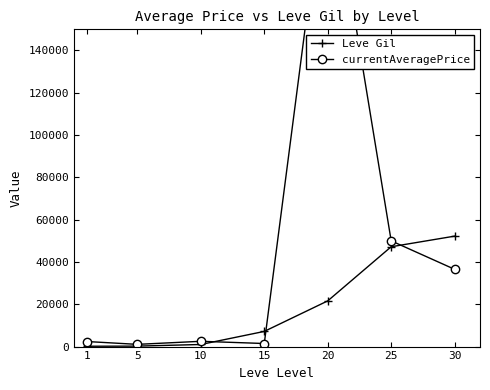

What is the greatest value displayed?

232817